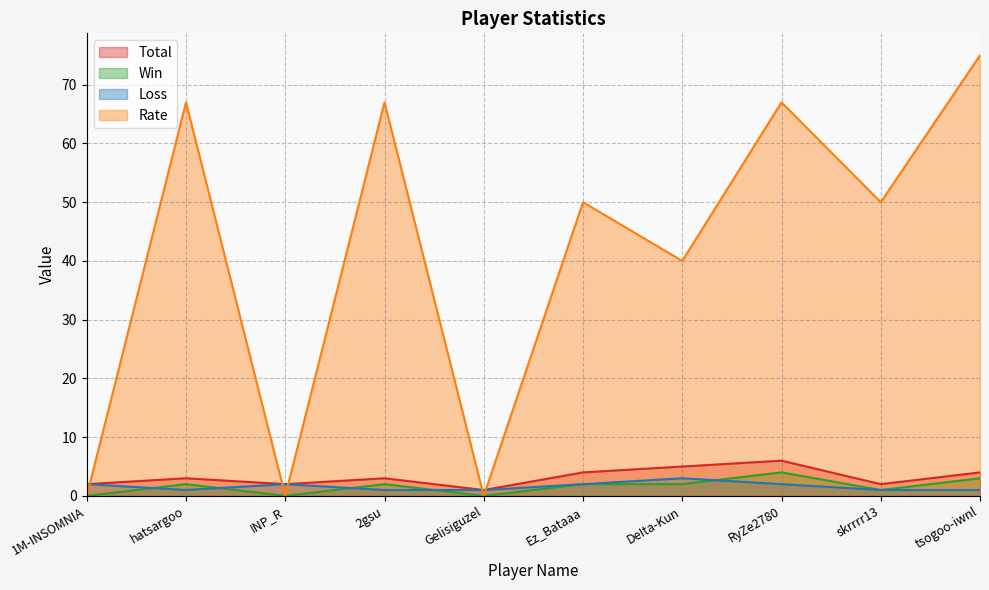

What are all the series names shown in the legend?

Total, Win, Loss, Rate